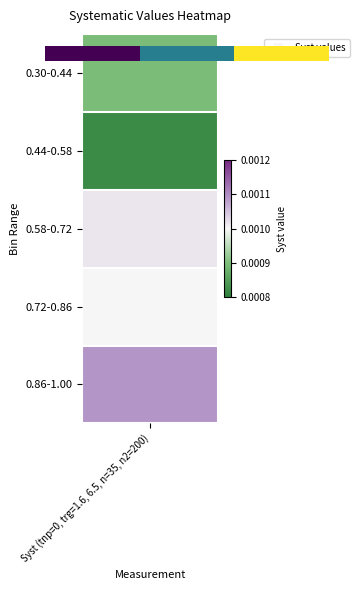

Is it true that the value at 1 is 0.7?

False